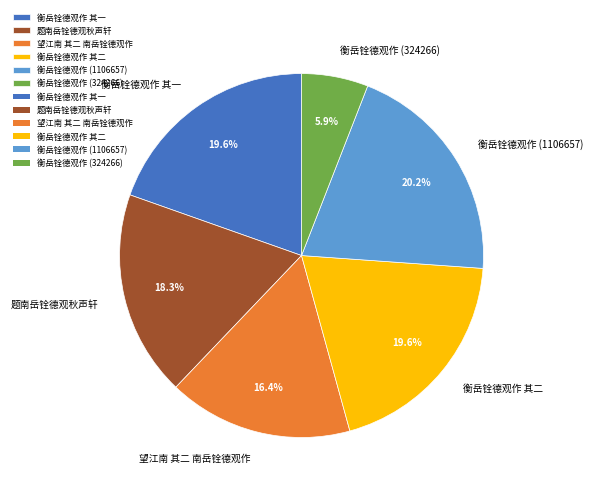

Does any single category account for the majority?

No